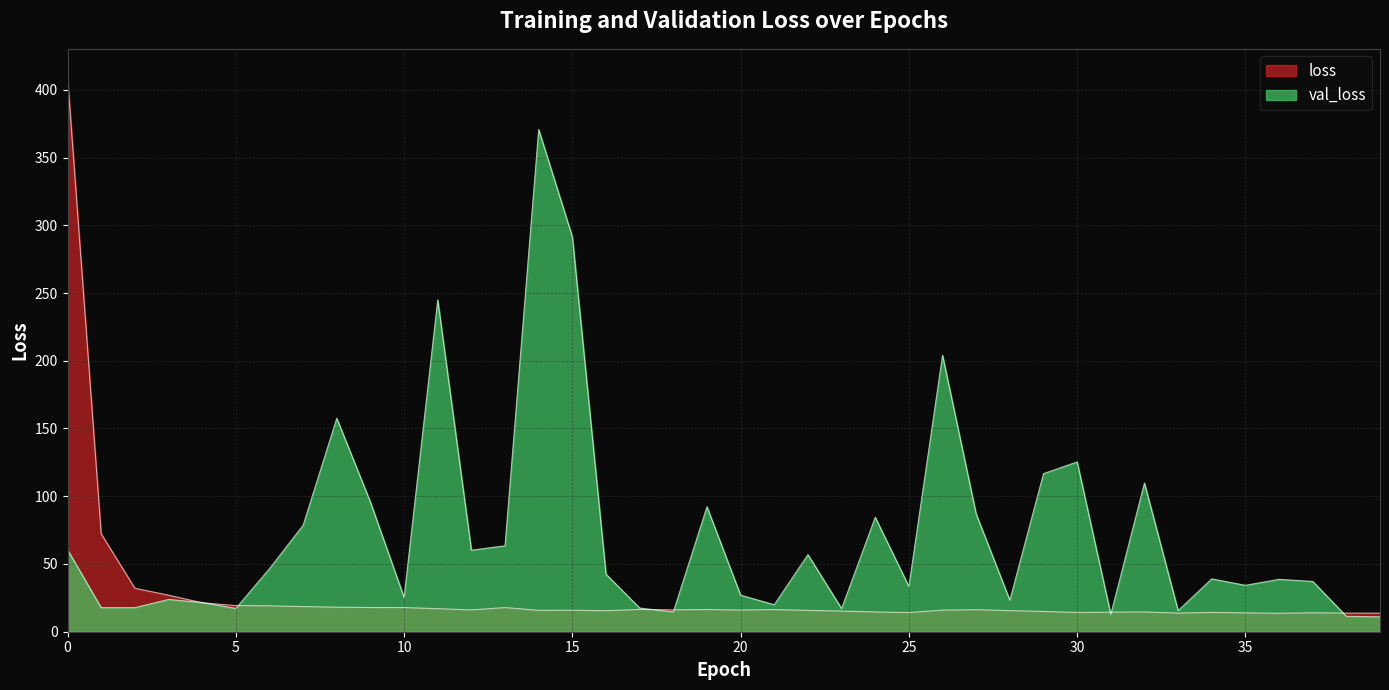

What is the total value across all series at 14?

386.5